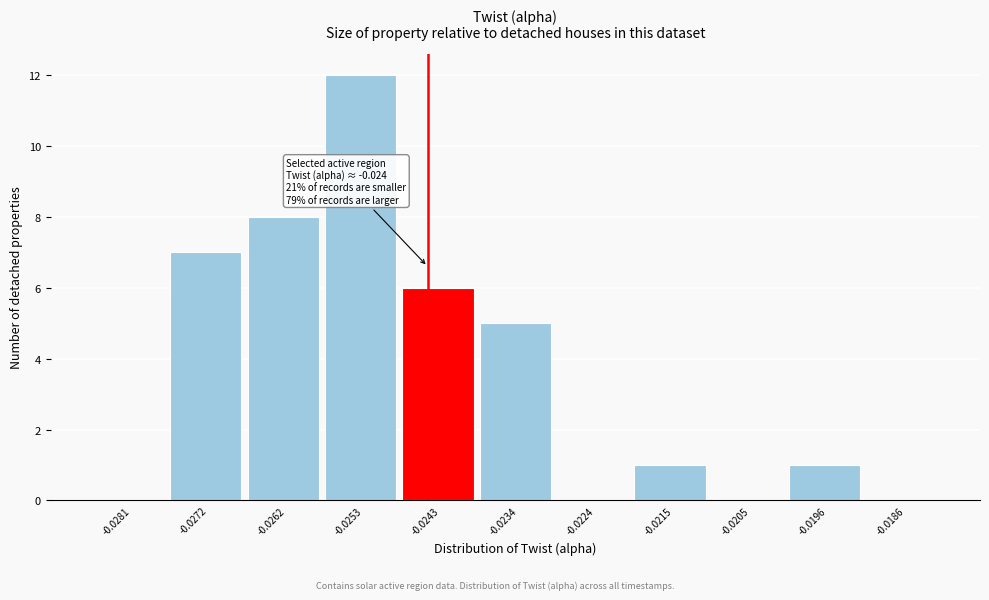

Reading left to right, what are all the values shown in this chart?

-0.0281=0	-0.0272=7	-0.0262=8	-0.0253=12	-0.0243=6	-0.0234=5	-0.0224=0	-0.0215=1	-0.0205=0	-0.0196=1	-0.0186=0